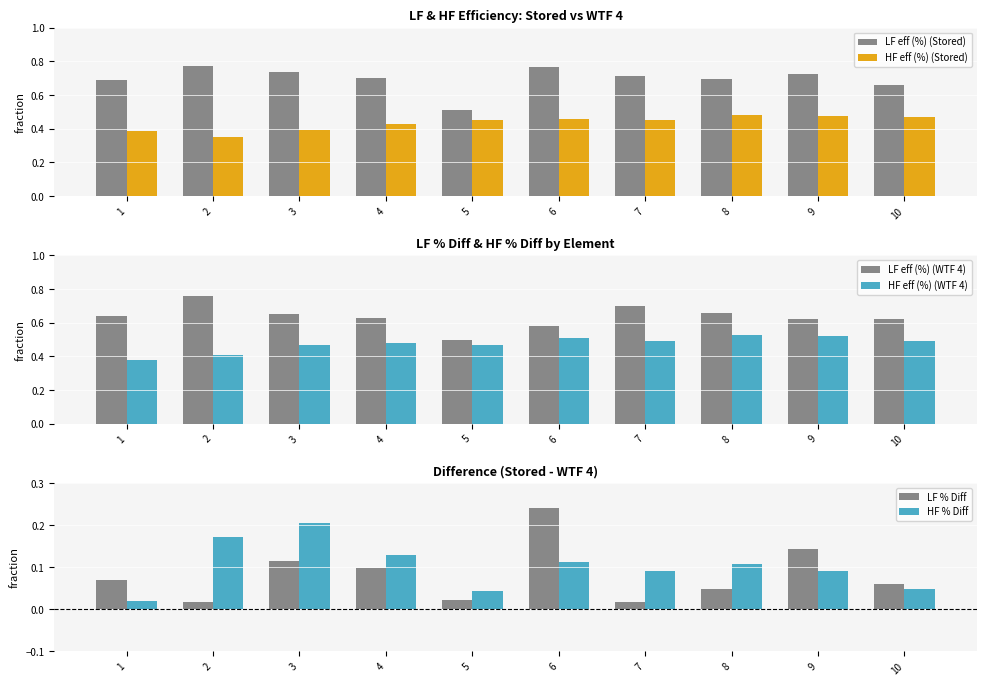

What is the sum of the LF % Diff values at 10 and 6?

0.3